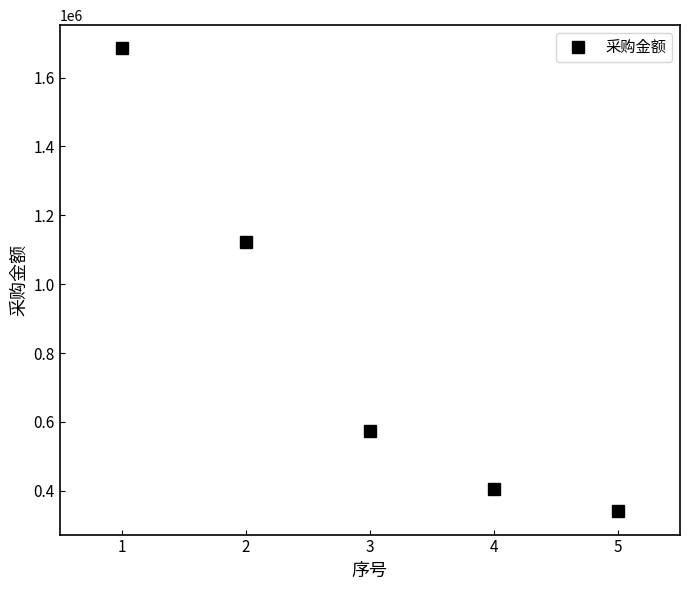

At which label does the data first exceed 574820?

1